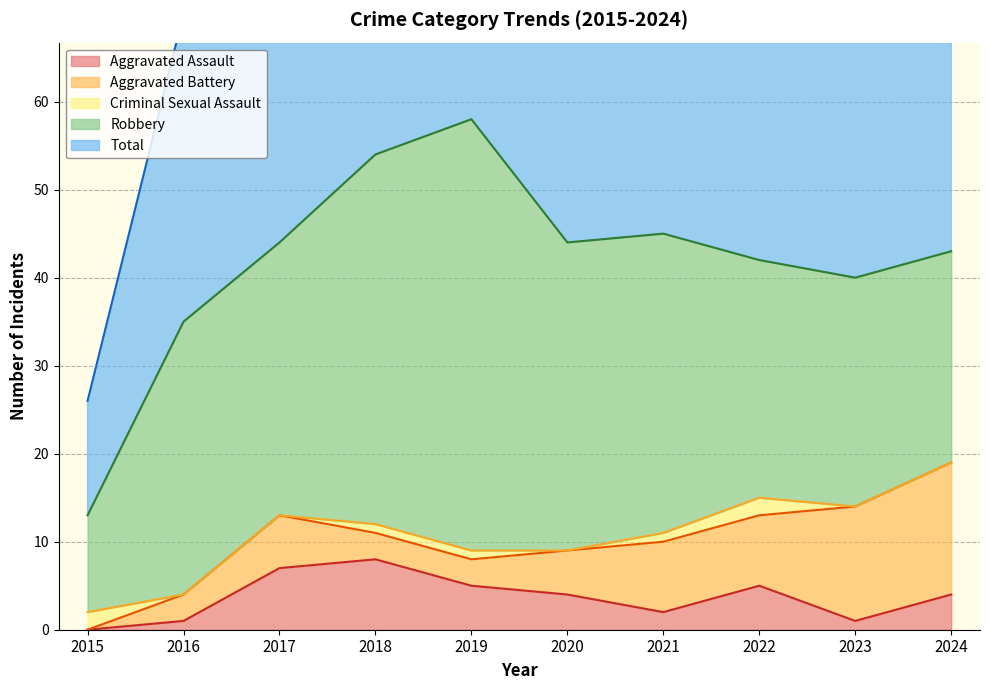

True or false: Total and Criminal Sexual Assault intersect in this chart.

False